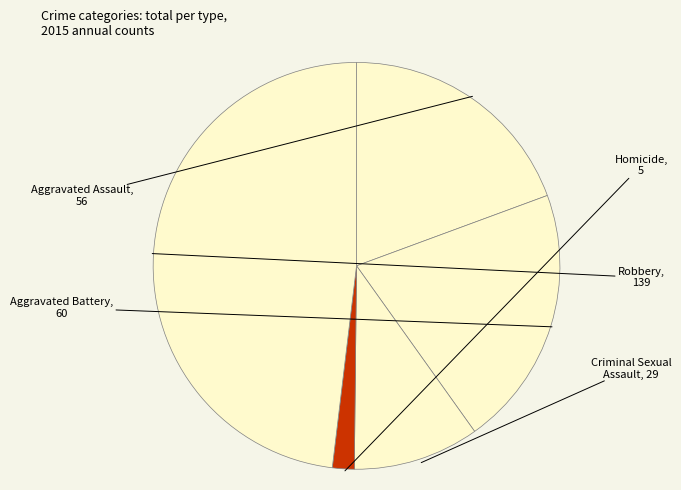

Which category has the smallest portion of the pie?

Homicide